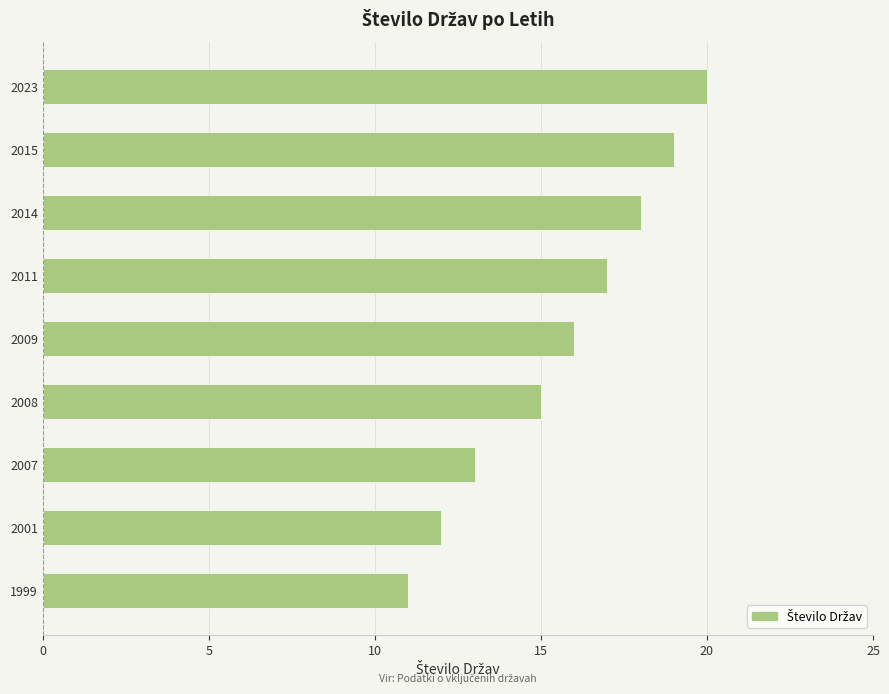

What is the smallest value displayed?

11